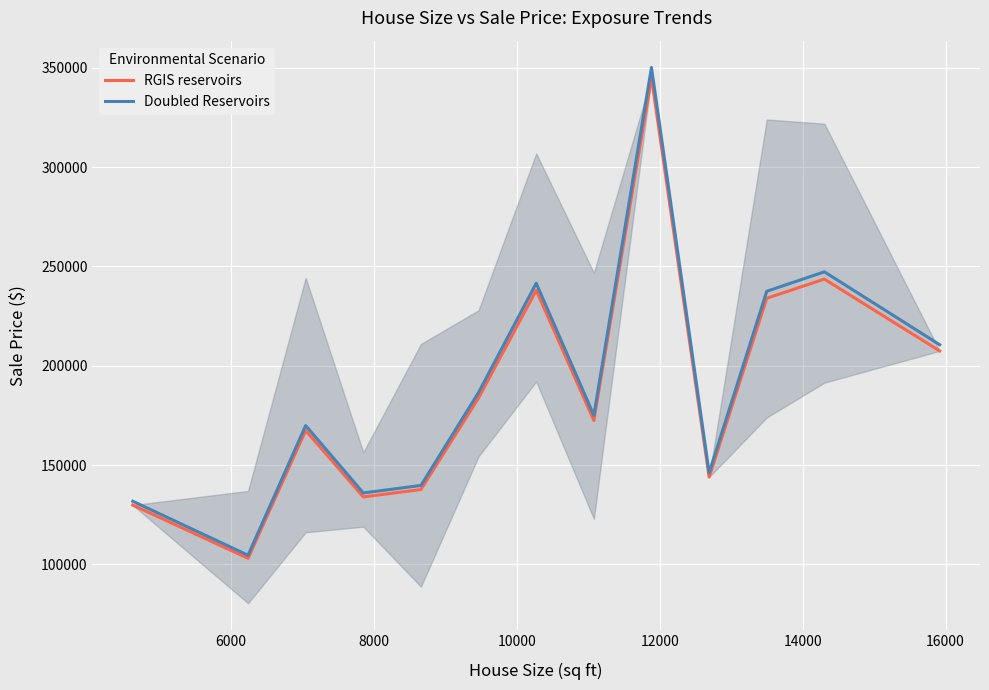

In Doubled Reservoirs, how many points are higher than both neighbors (excluding endpoints)?

4